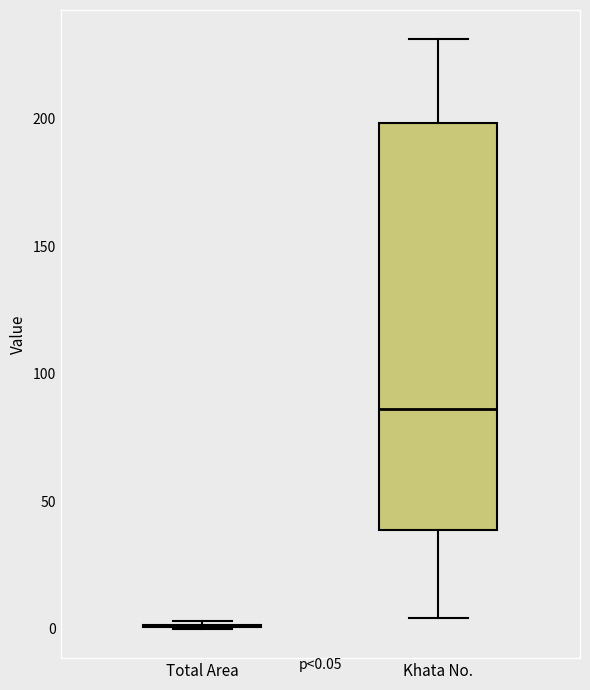

Which box is the tallest, from its lower edge to its upper edge?

Khata No.